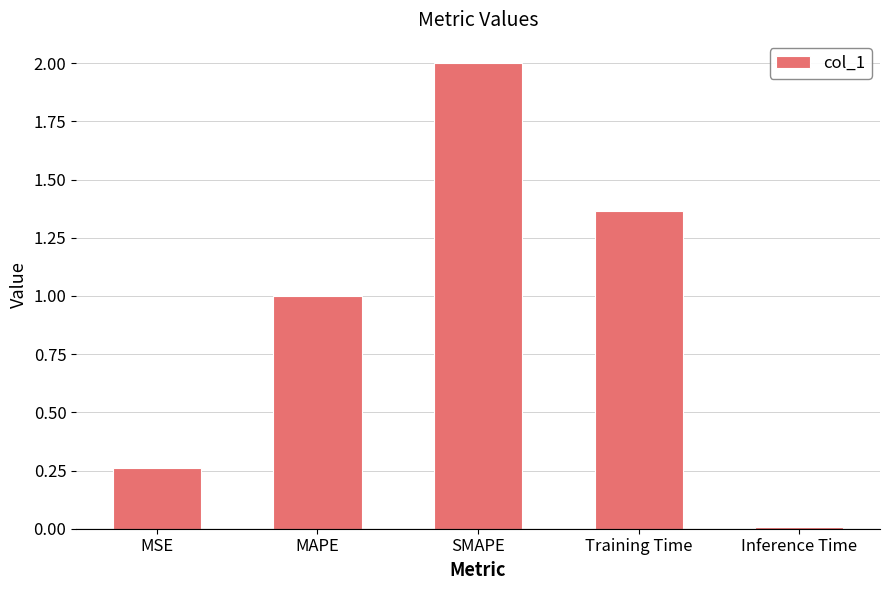

What is the average value?

0.9